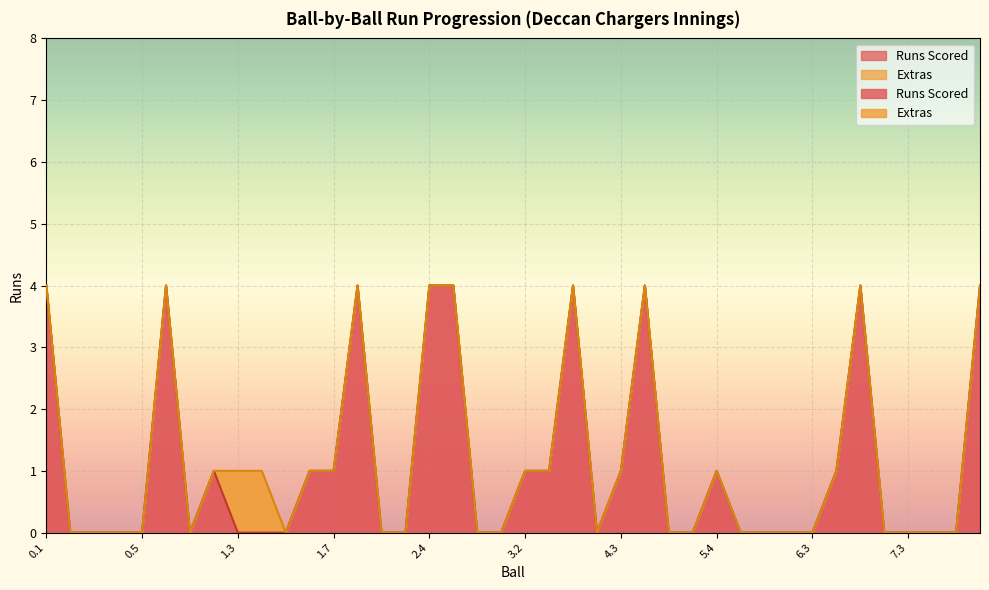

List the labels in order of value, smallest first.

0.2, 0.3, 0.4, 0.5, 1.1, 1.3, 1.4, 1.5, 2.2, 2.3, 2.6, 3.1, 4.2, 5.2, 5.3, 5.5, 6.1, 6.2, 6.3, 7.2, 7.3, 7.4, 7.5, 1.2, 1.6, 1.7, 3.2, 3.3, 4.3, 5.4, 6.4, 0.1, 0.6, 2.1, 2.4, 2.5, 4.1, 5.1, 7.1, 7.6